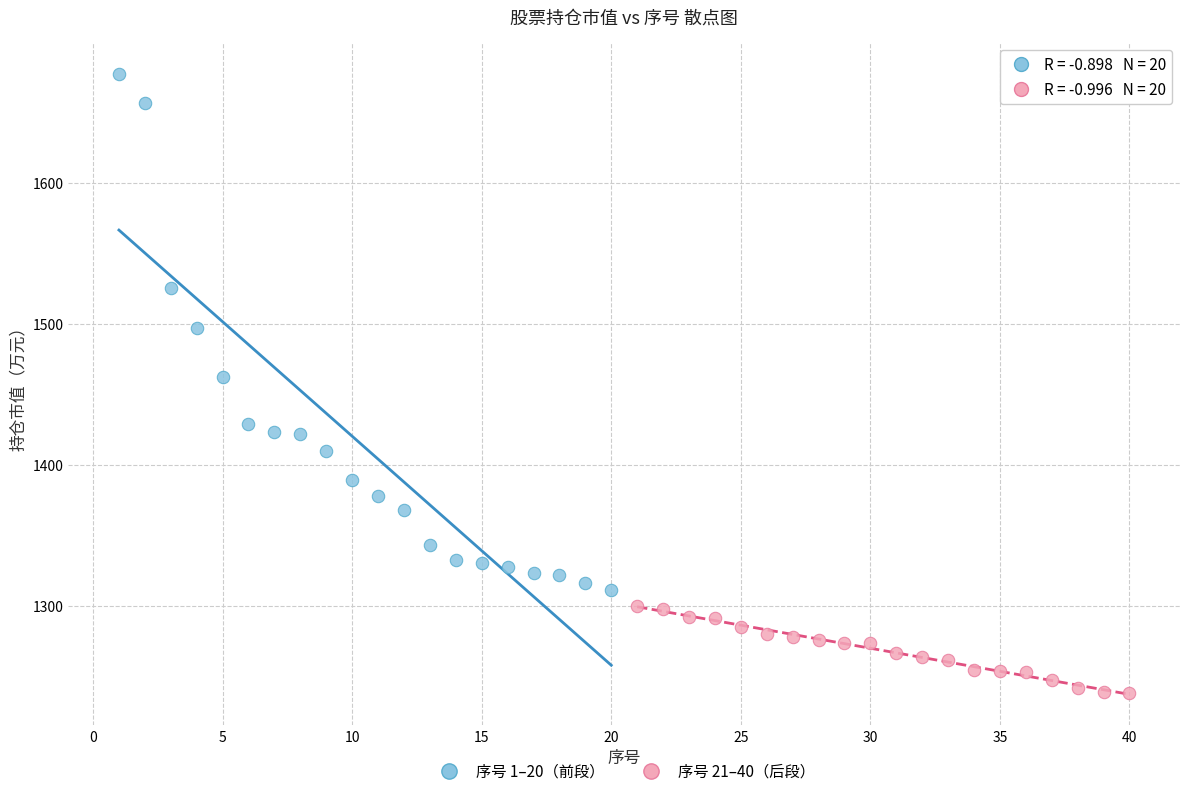

What are all the series names shown in the legend?

序号 1–20（前段）, 序号 21–40（后段）